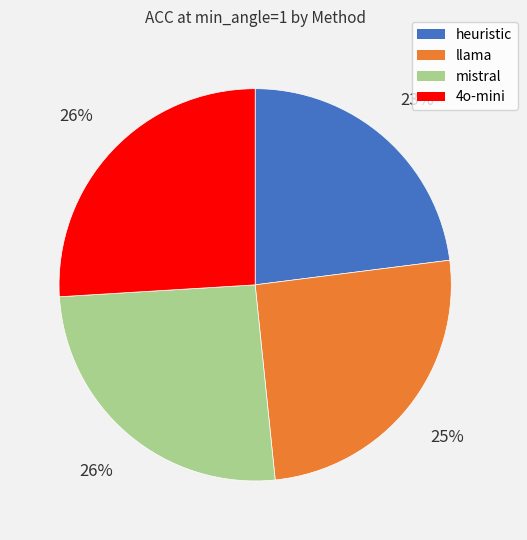

Is it true that heuristic is 23% of the pie?

True